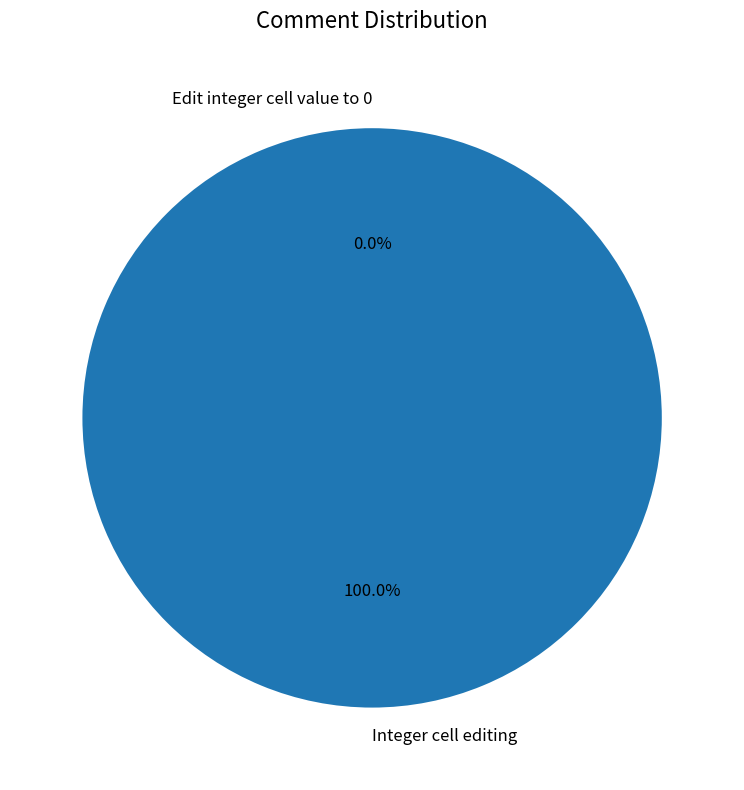

Rank the categories by value from lowest to highest.

Edit integer cell value to 0, Integer cell editing